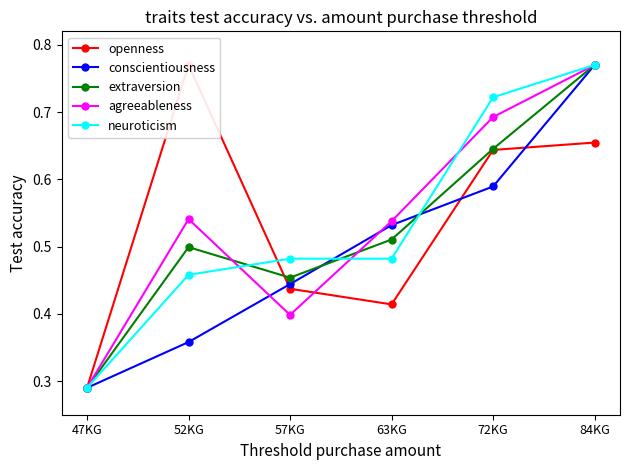

Between 63KG and 72KG, which is larger?

72KG